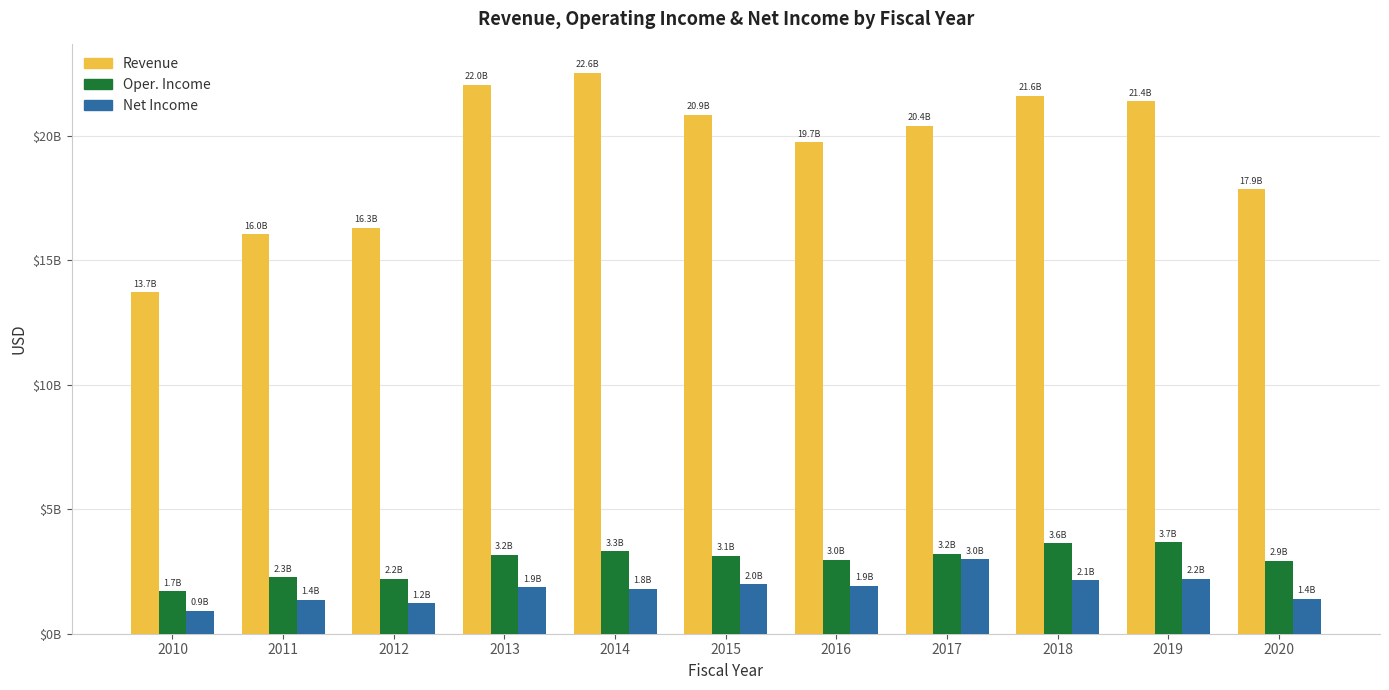

Which has a higher value, 2020 or 2015?

2015